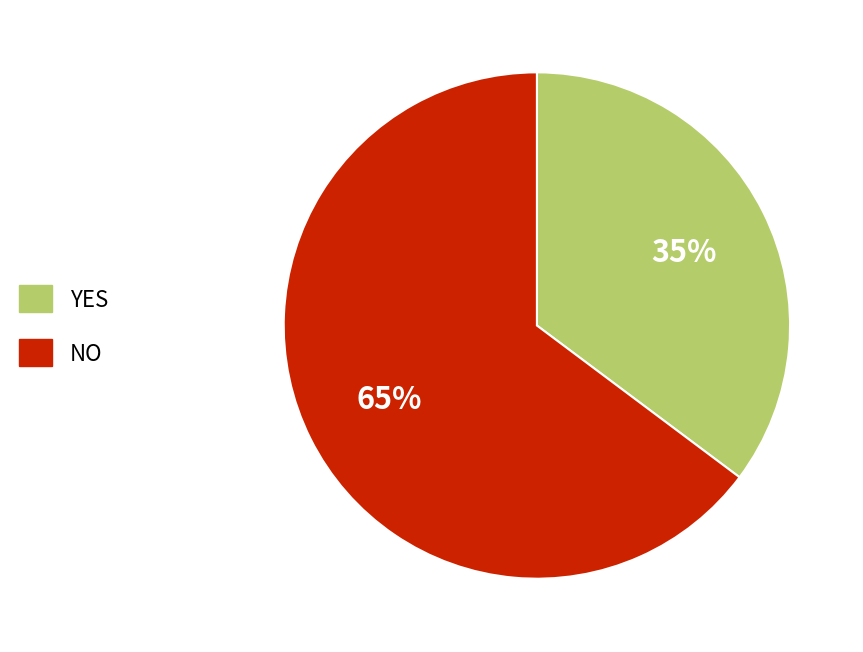

Is there any slice that represents more than half of the pie?

Yes